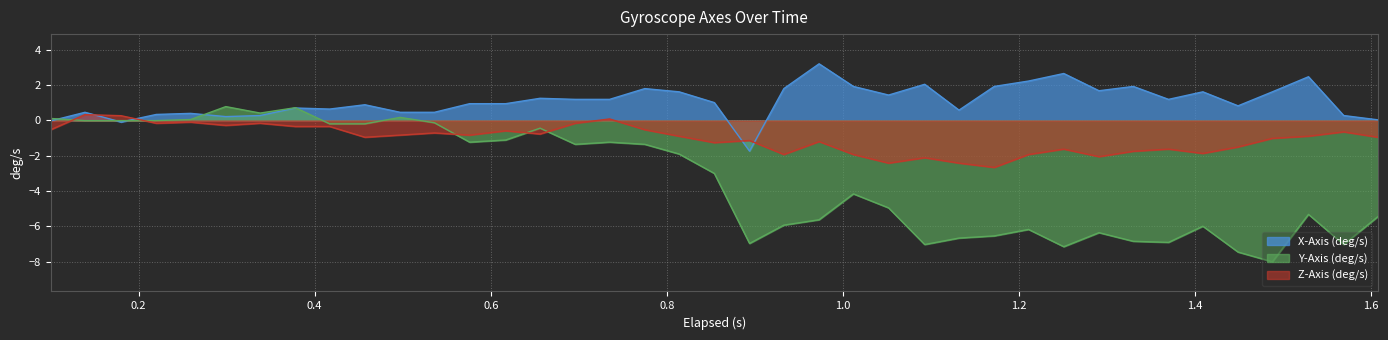

Reading left to right, transcribe all the data shown in this chart.

X-Axis (deg/s): -0.0	0.5	-0.1	0.3	0.4	0.2	0.3	0.7	0.6	0.9	0.5	0.5	0.9	0.9	1.3	1.2	1.2	1.8	1.6	1.0	-1.7	1.8	3.2	1.9	1.4	2.0	0.6	1.9	2.2	2.7	1.7	1.9	1.2	1.6	0.8	1.6	2.5	0.3	0.0
Y-Axis (deg/s): 0.1	-0.0	-0.0	-0.0	0.1	0.8	0.4	0.7	-0.2	-0.2	0.2	-0.1	-1.2	-1.1	-0.4	-1.3	-1.2	-1.3	-1.9	-3.0	-7.0	-5.9	-5.6	-4.2	-4.9	-7.0	-6.7	-6.5	-6.2	-7.1	-6.3	-6.8	-6.9	-6.0	-7.4	-8.0	-5.3	-7.0	-5.4
Z-Axis (deg/s): -0.5	0.3	0.3	-0.2	-0.1	-0.3	-0.2	-0.3	-0.3	-0.9	-0.8	-0.7	-0.8	-0.6	-0.8	-0.2	0.1	-0.5	-0.9	-1.3	-1.1	-1.9	-1.2	-1.9	-2.4	-2.1	-2.4	-2.7	-1.9	-1.6	-2.0	-1.7	-1.6	-1.9	-1.5	-1.0	-0.9	-0.6	-0.9